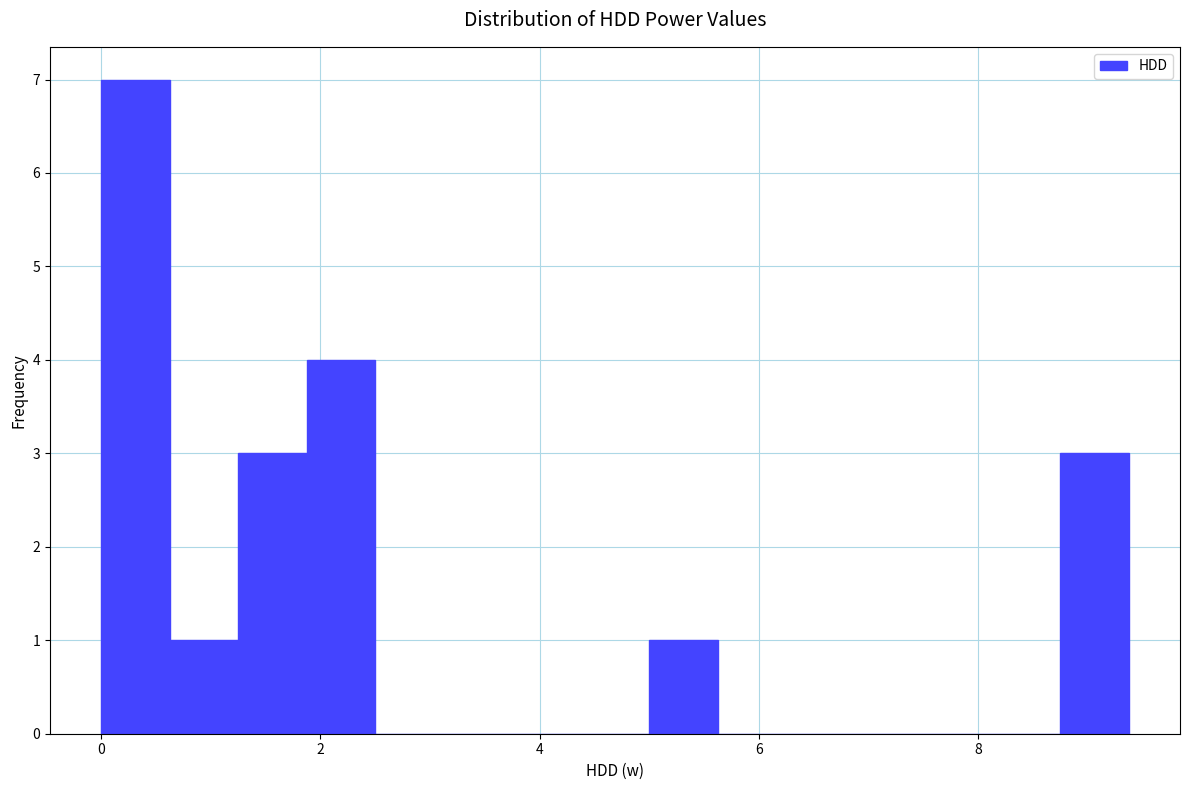

Read against the x-axis, roughly where is the centre of the tallest bar?

0.4